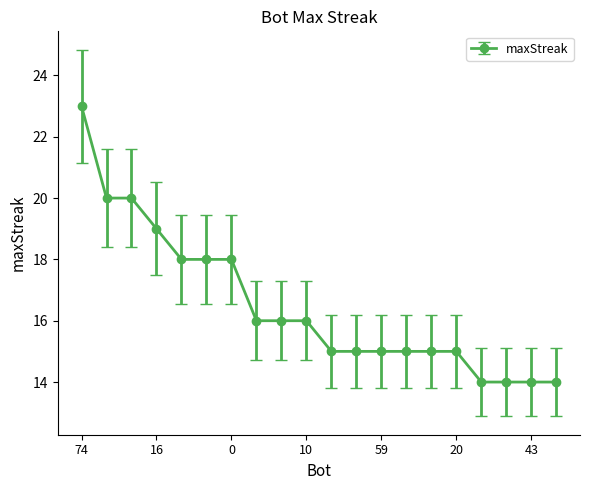

What is the greatest value displayed?

23